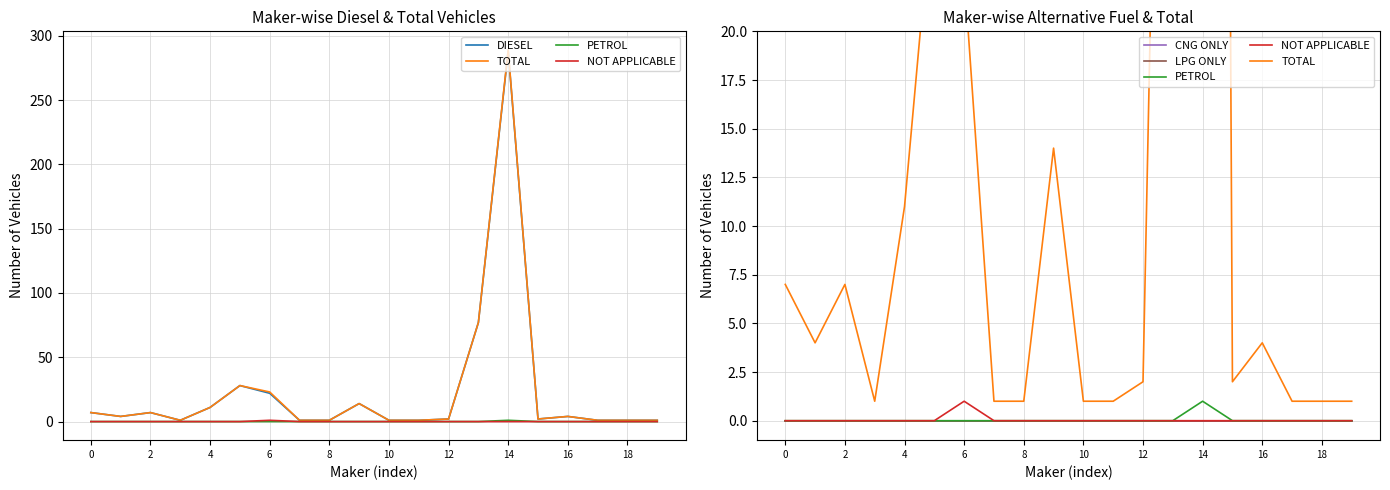

At 2, list the series in order from largest to smallest.

DIESEL, TOTAL, PETROL, NOT APPLICABLE, CNG ONLY, LPG ONLY